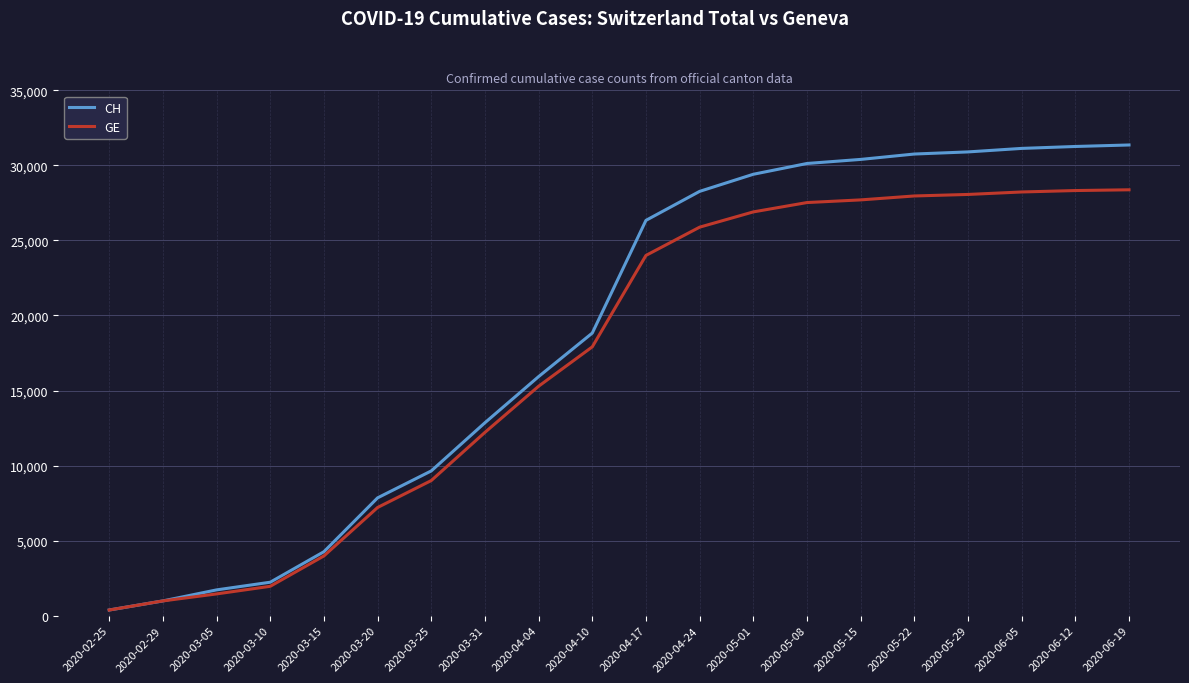

At which label is CH closest to 15867?

2020-04-04